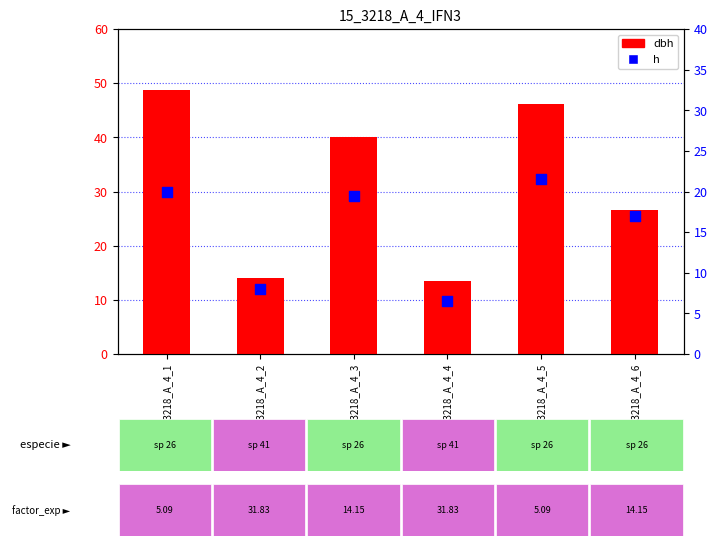

Which series reaches the maximum Y coordinate?

dbh